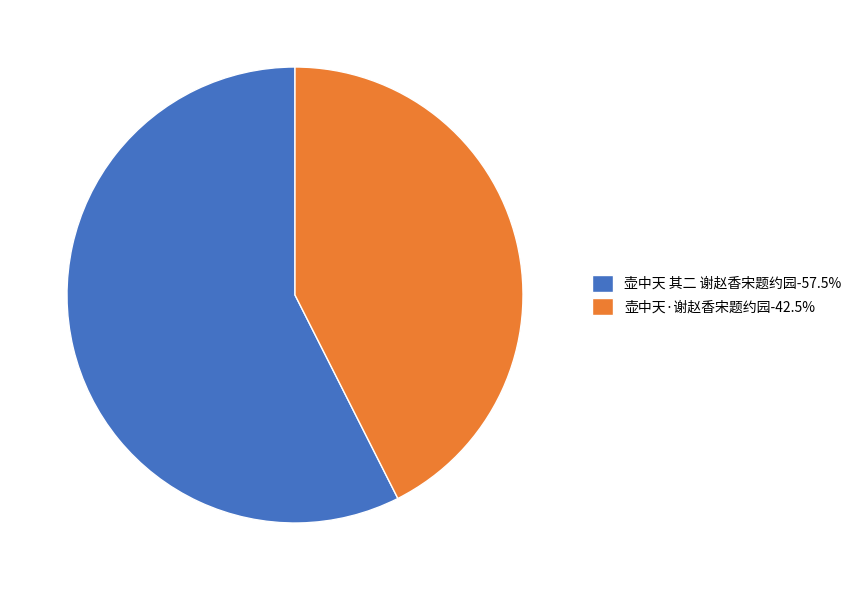

True or false: 壶中天·谢赵香宋题约园 accounts for 37% of the total.

False